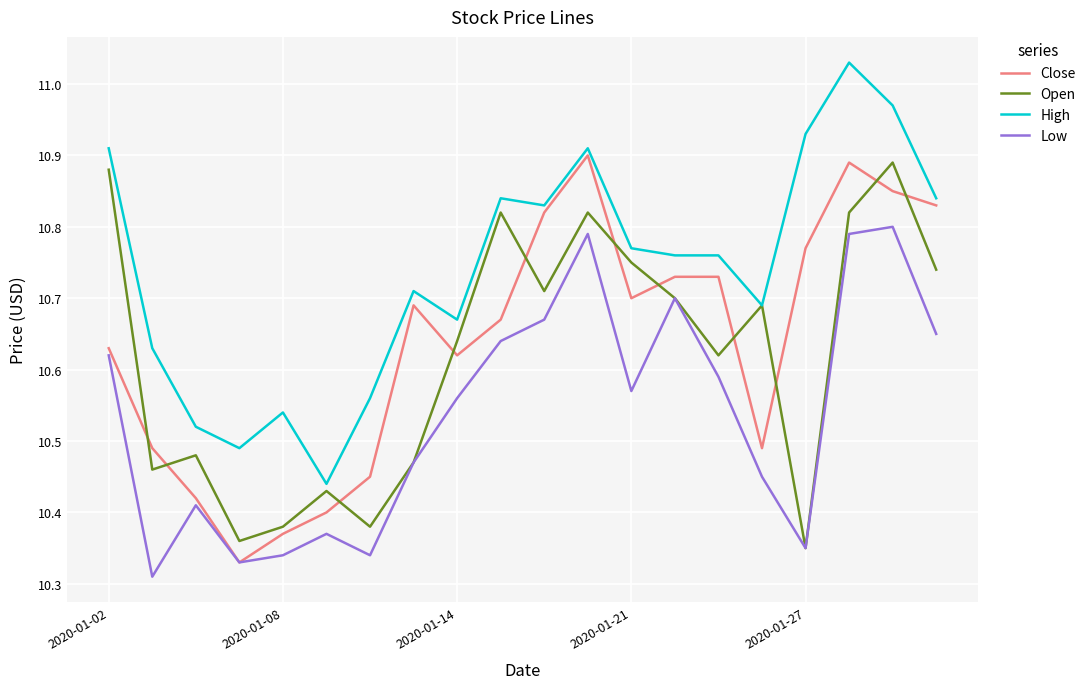

Which series has the largest total across all categories?

High